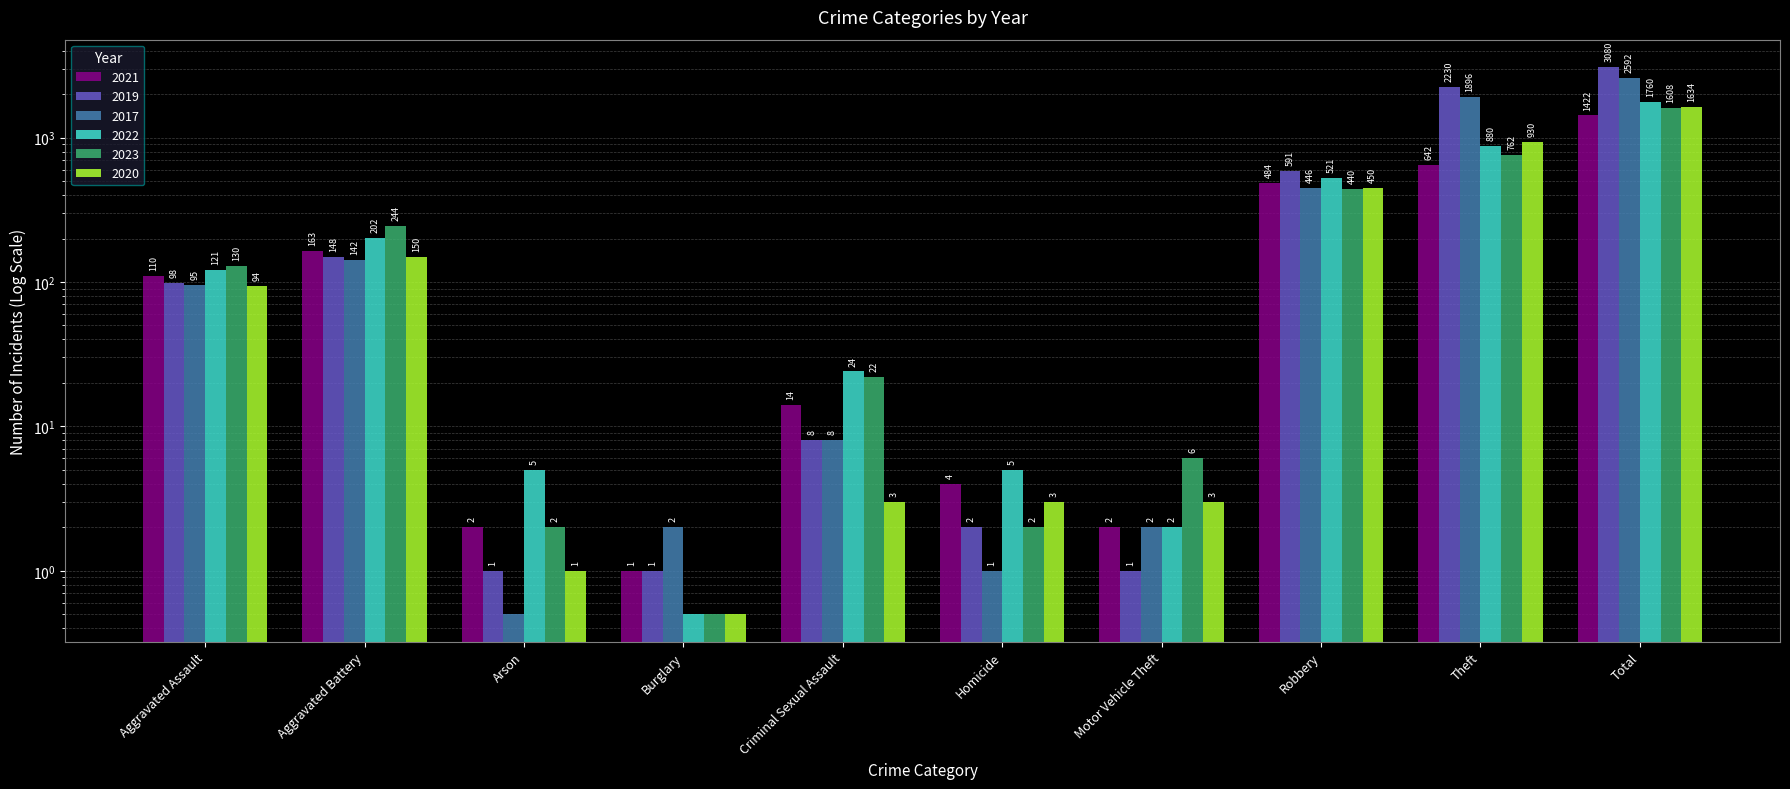

Which label corresponds to the largest value in the chart?

Total